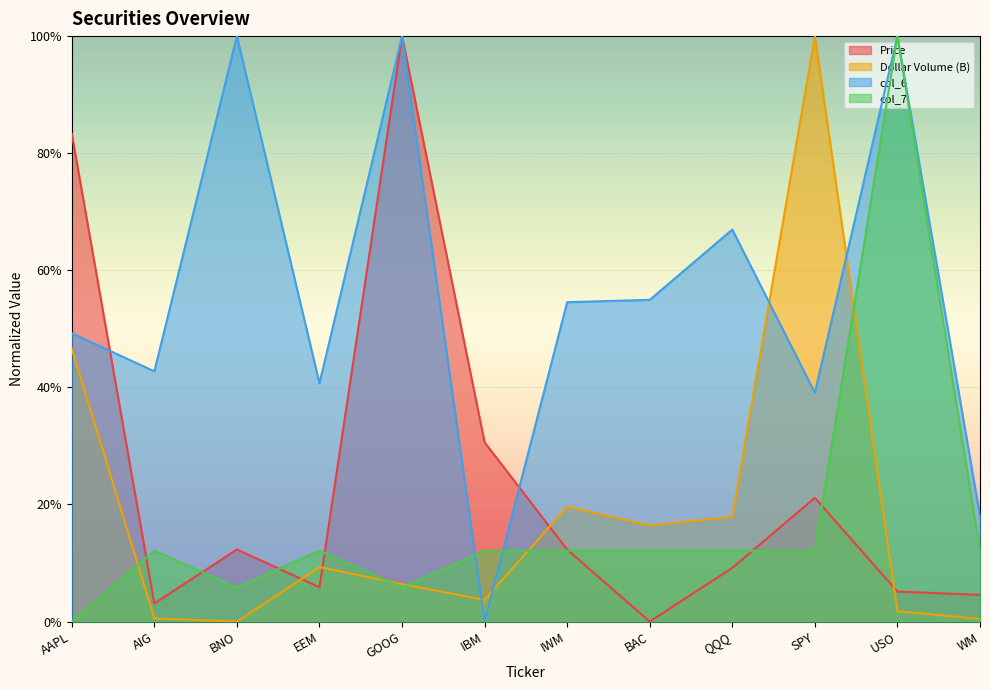

How many distinct data groups are displayed?

4